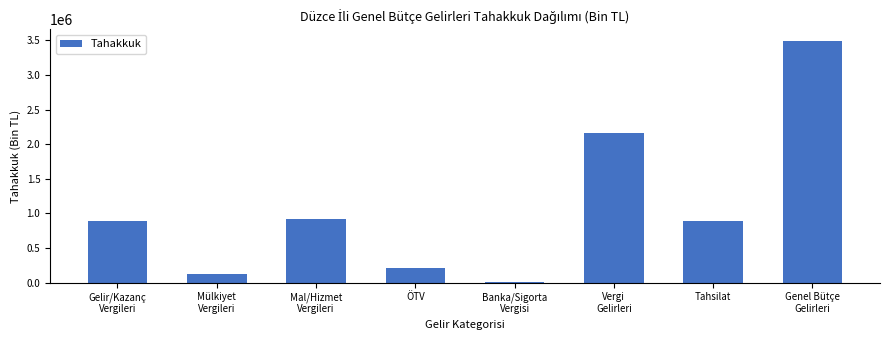

What is the label of the 5th bar from the right?

ÖTV